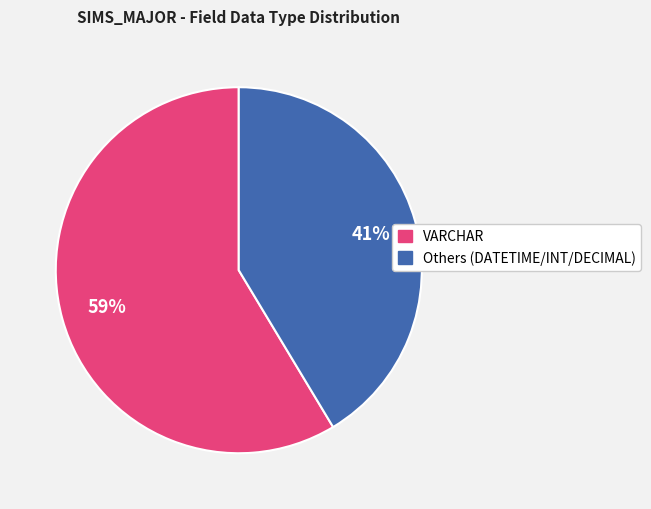

Is there any slice that represents more than half of the pie?

Yes